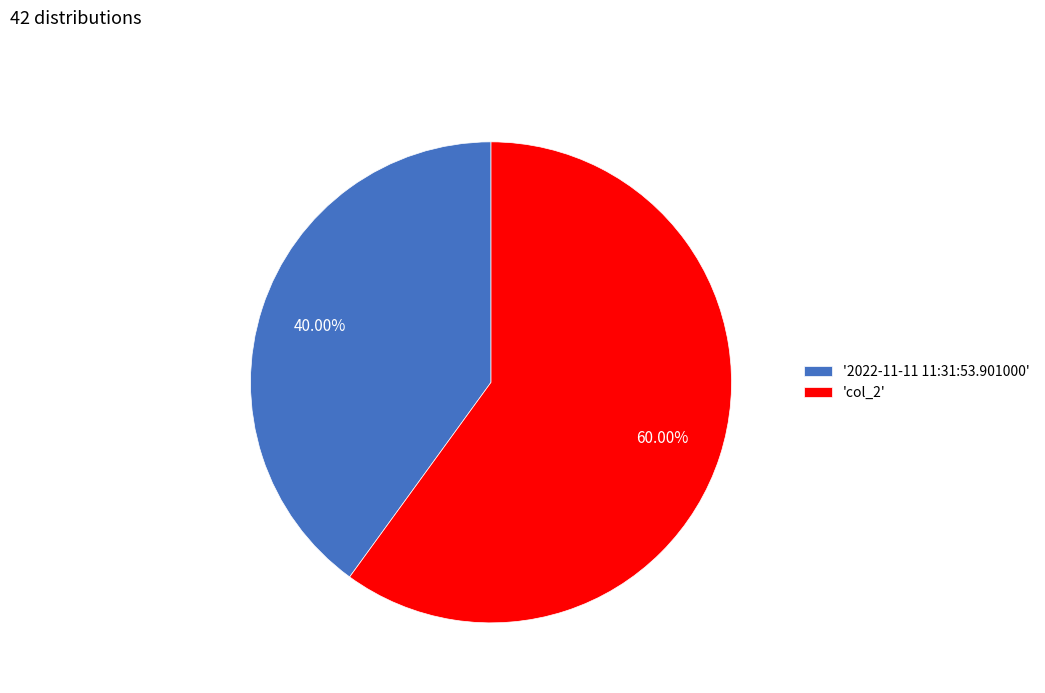

Approximately how many times larger is the value at 'col_2' compared to '2022-11-11 11:31:53.901000'?

1.5